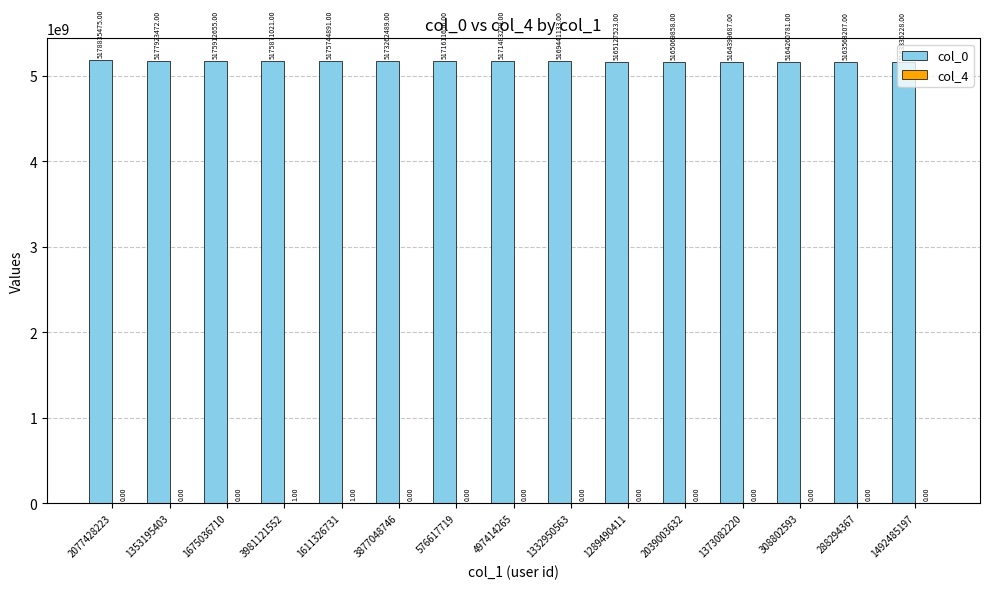

The col_0 series shows 5178835475 at 2077428223. True or false?

True